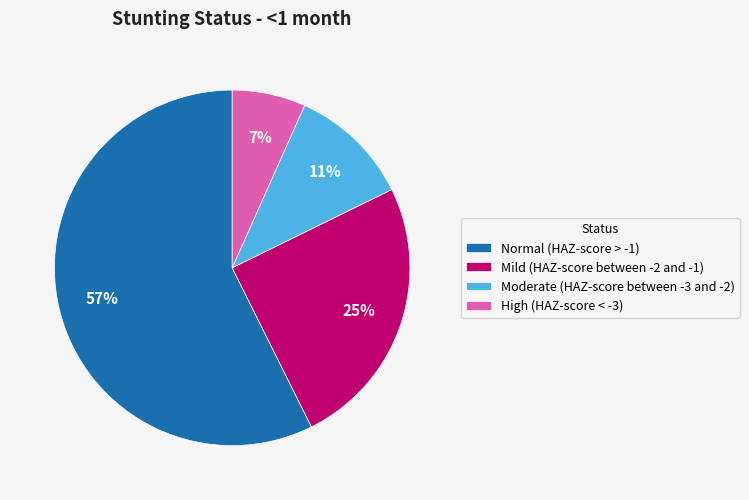

The High (HAZ-score < -3) slice represents 7% of the pie. True or false?

True